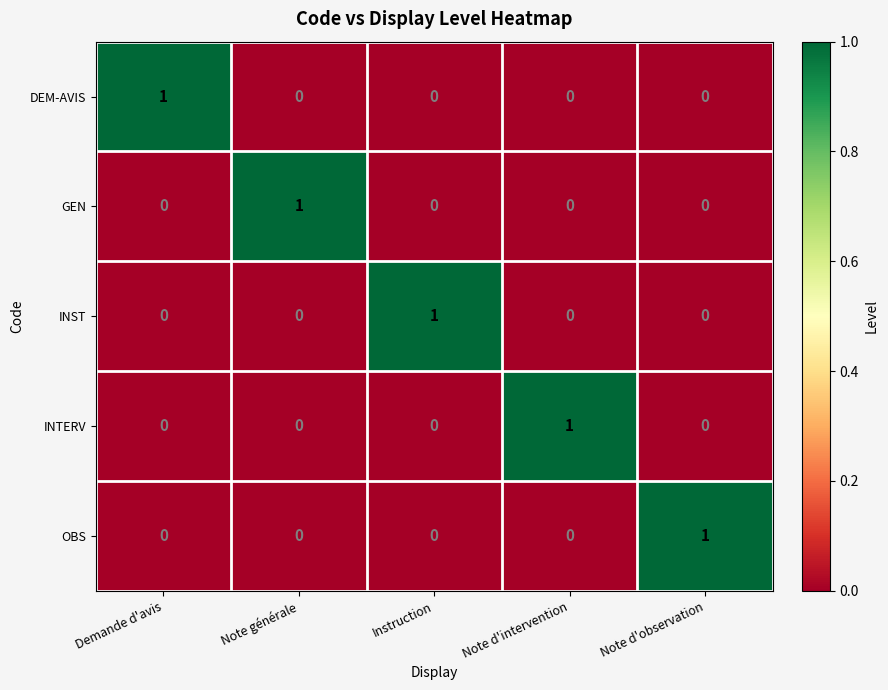

How many OBS values are between 0 and 1?

5